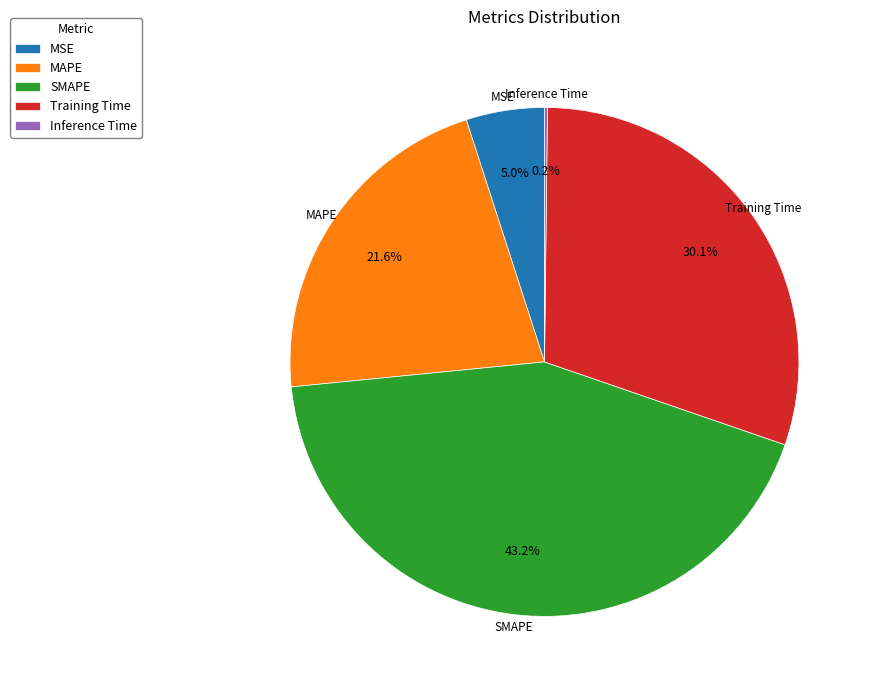

What is the ratio of the value at MAPE to the value at Training Time?

0.7